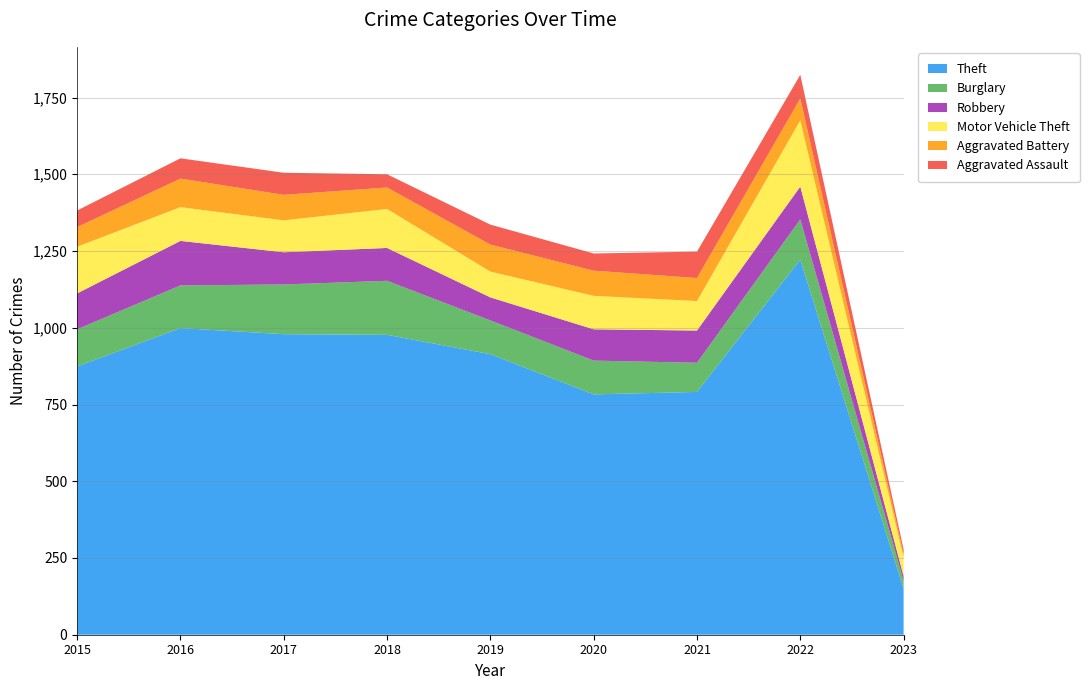

What is the minimum value for Aggravated Battery?

12